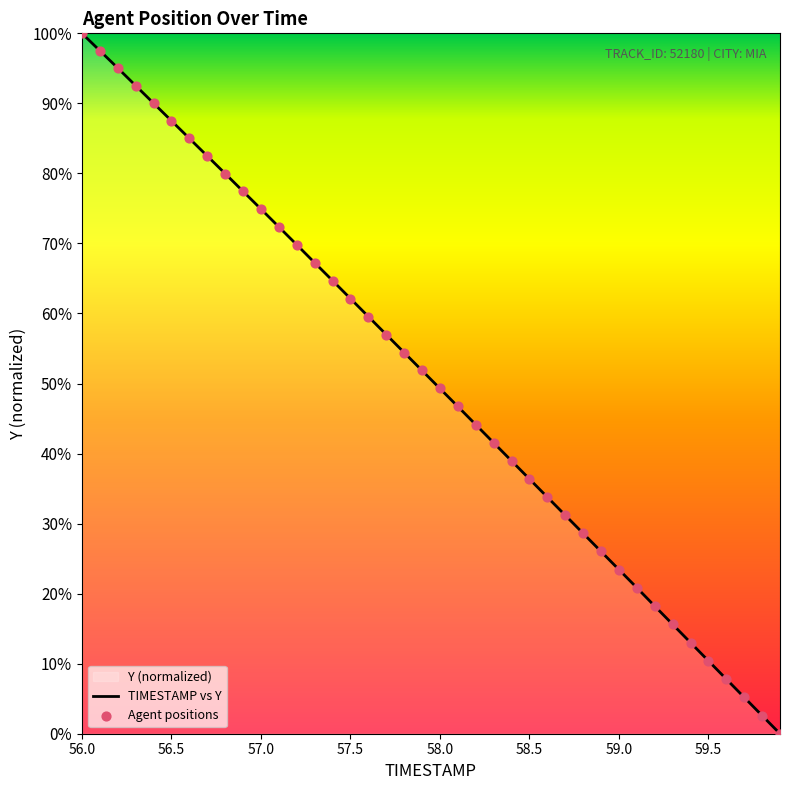

Which series has the largest total across all categories?

TIMESTAMP vs Y